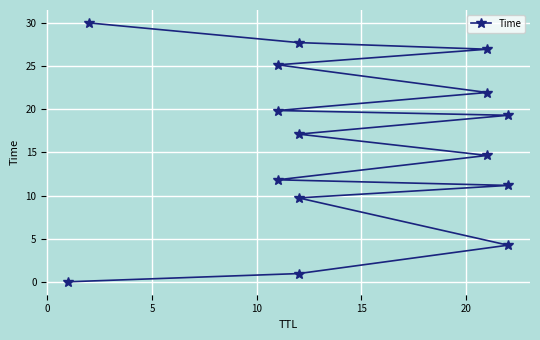

The chart shows a value of 1.2 at 5. True or false?

False